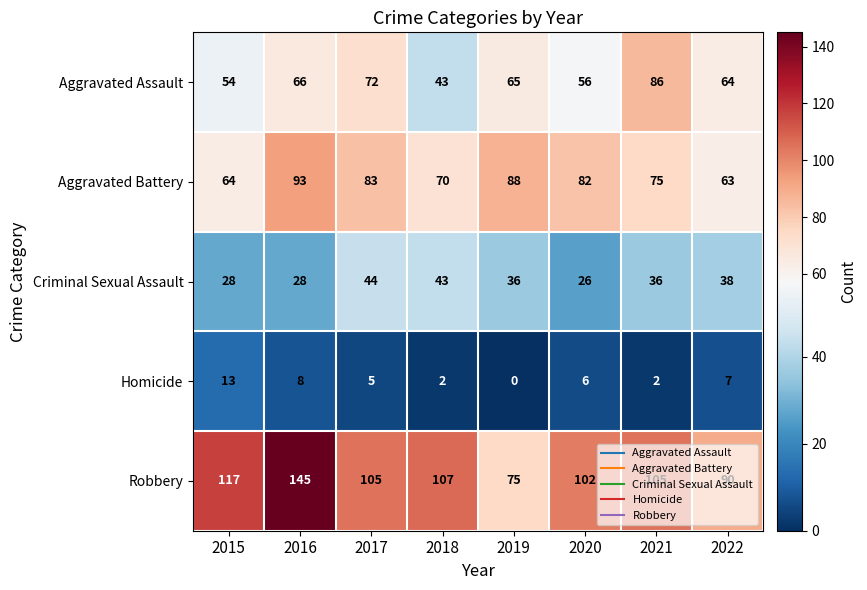

Rank the series at 2016 from lowest to highest value.

Homicide, Criminal Sexual Assault, Aggravated Assault, Aggravated Battery, Robbery